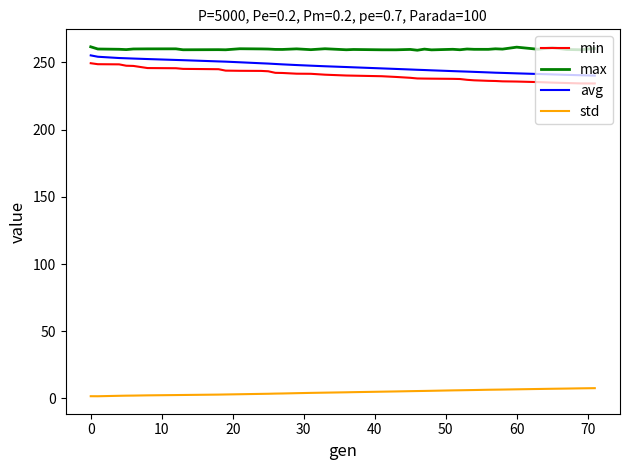

True or false: std and max cross at least once.

False